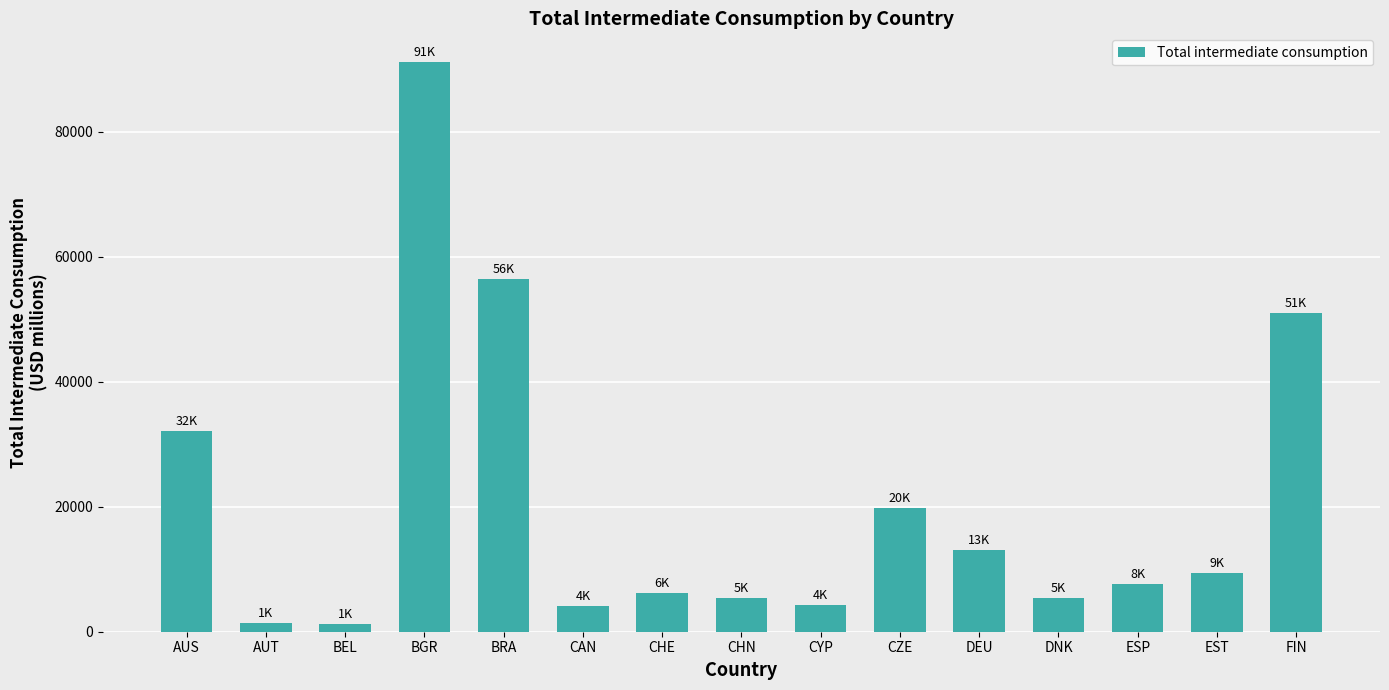

Does the chart contain any negative values?

No